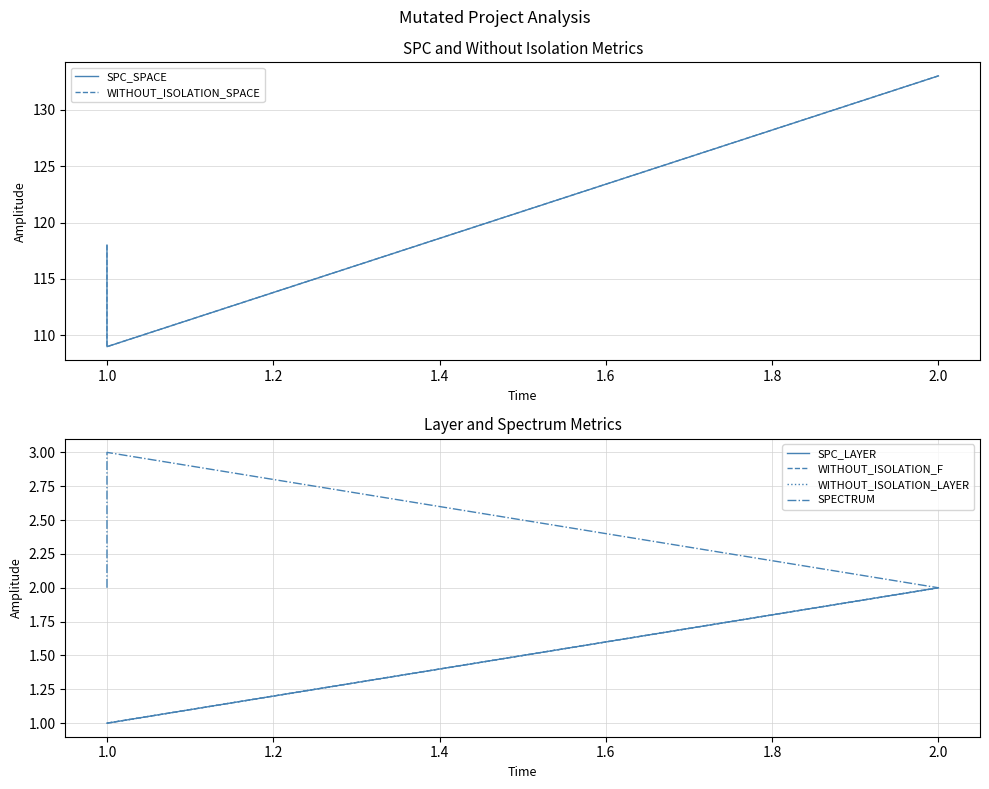

Reading right to left, list all the values displayed in this chart.

SPC_SPACE: 133	109	118
WITHOUT_ISOLATION_SPACE: 133	109	118
SPC_LAYER: 2	1	1
WITHOUT_ISOLATION_F: 2	1	1
WITHOUT_ISOLATION_LAYER: 2	1	1
SPECTRUM: 2	3	2